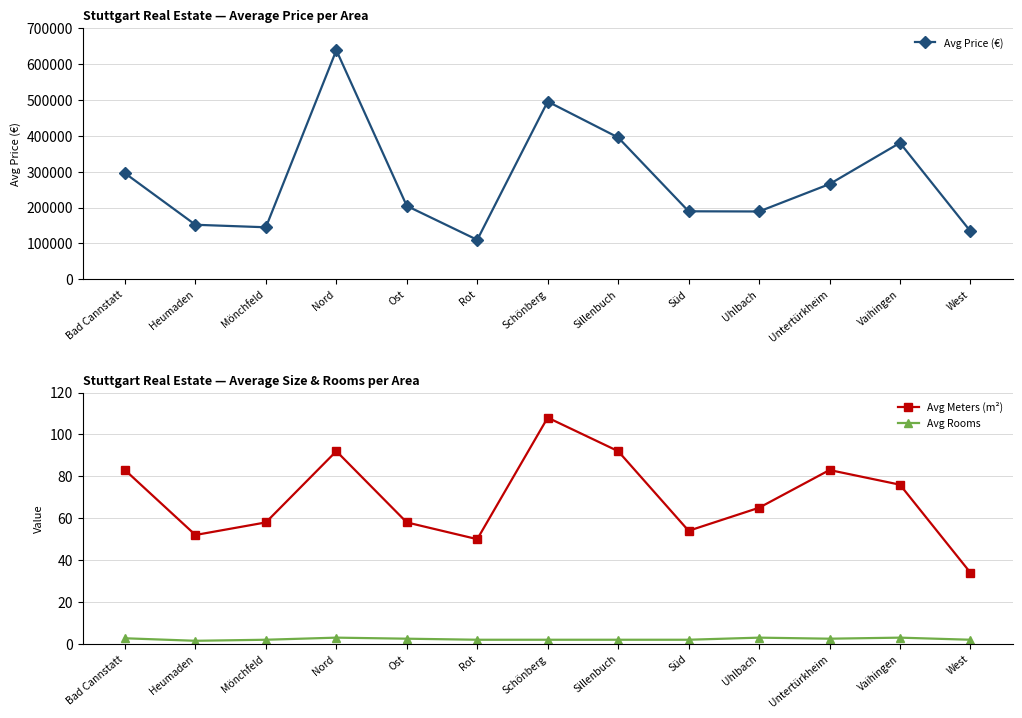

What is the difference between the Avg Meters (m²) values at Nord and Untertürkheim?

9.0